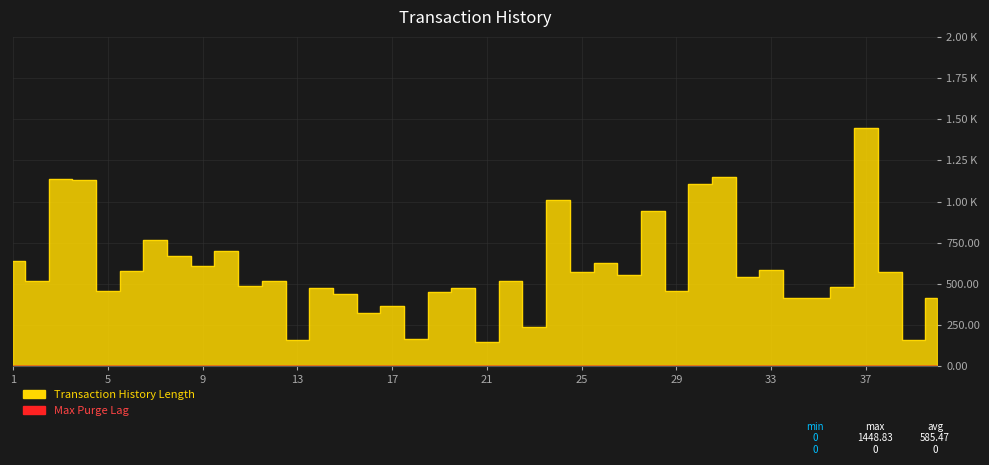

How many lines are shown in the chart?

1